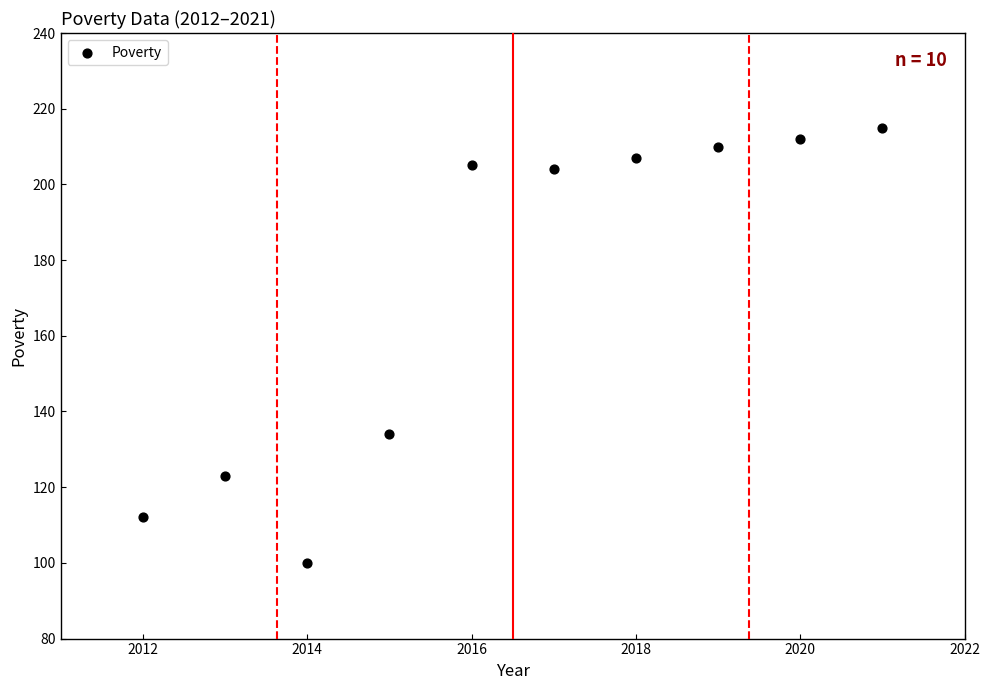

What is the average X value?

2016